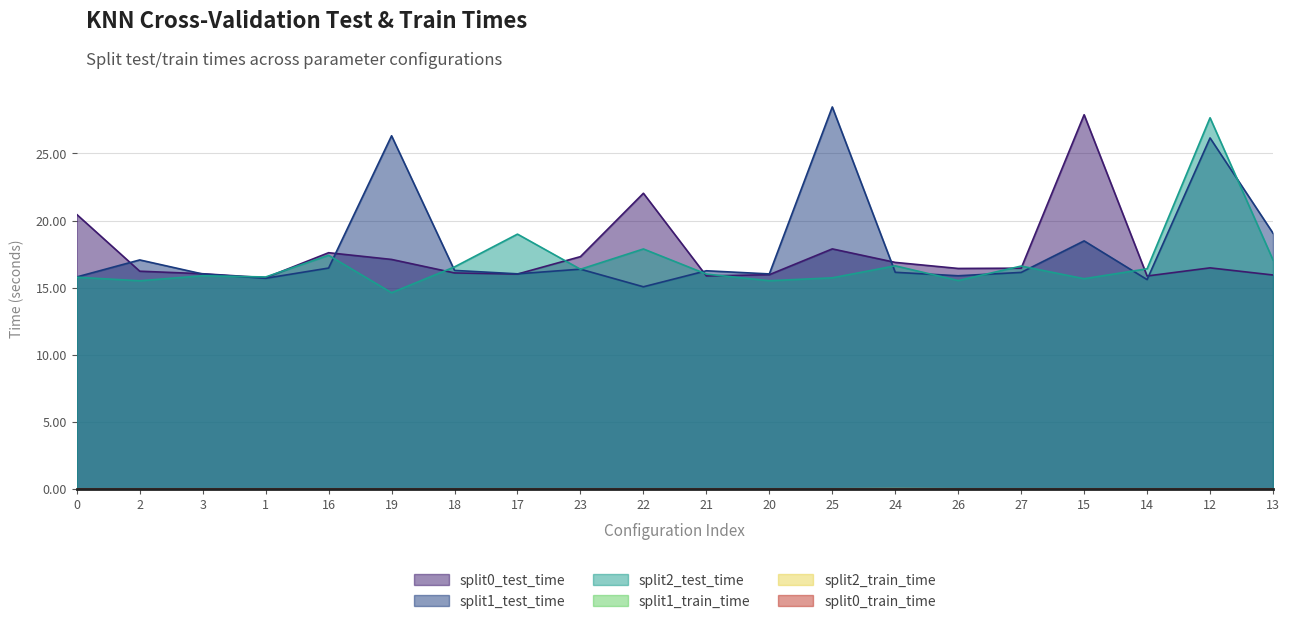

Where do split1_test_time and split0_test_time first cross each other?

0 and 2